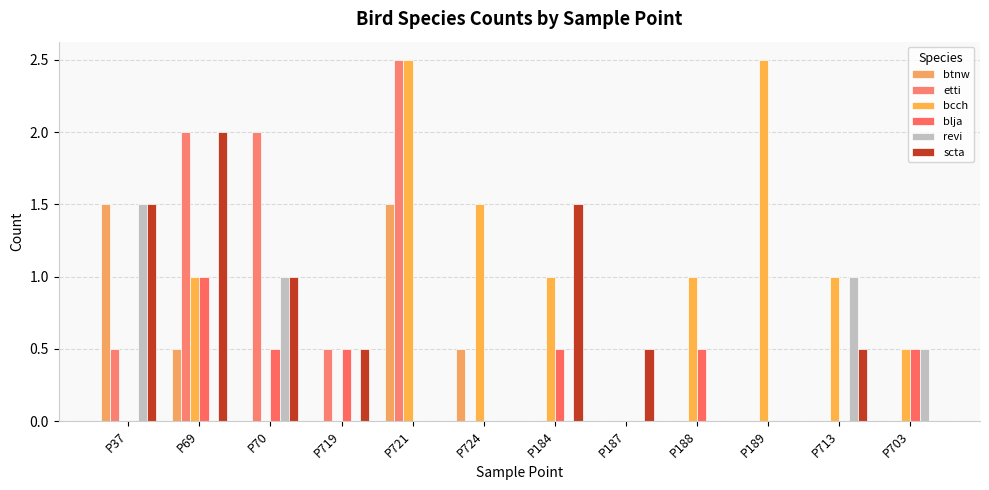

Is it true that etti equals 2.5 at P721?

True